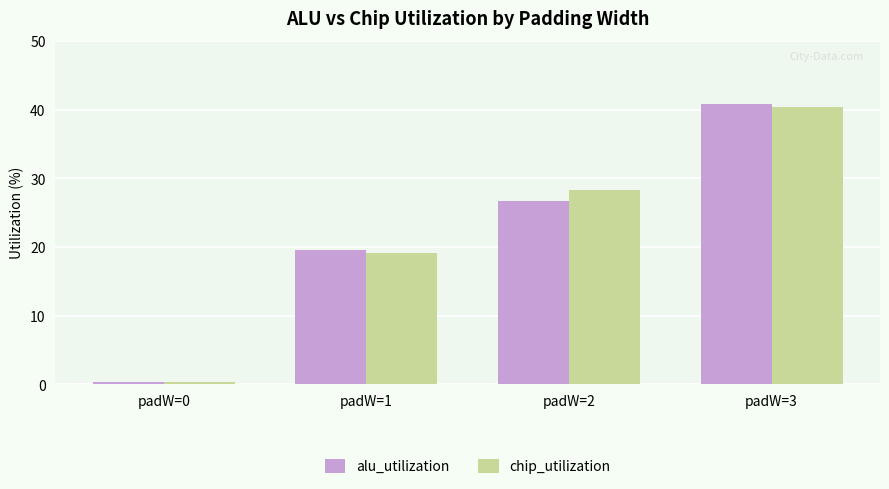

Which series changed the most between padW=2 and padW=3?

alu_utilization